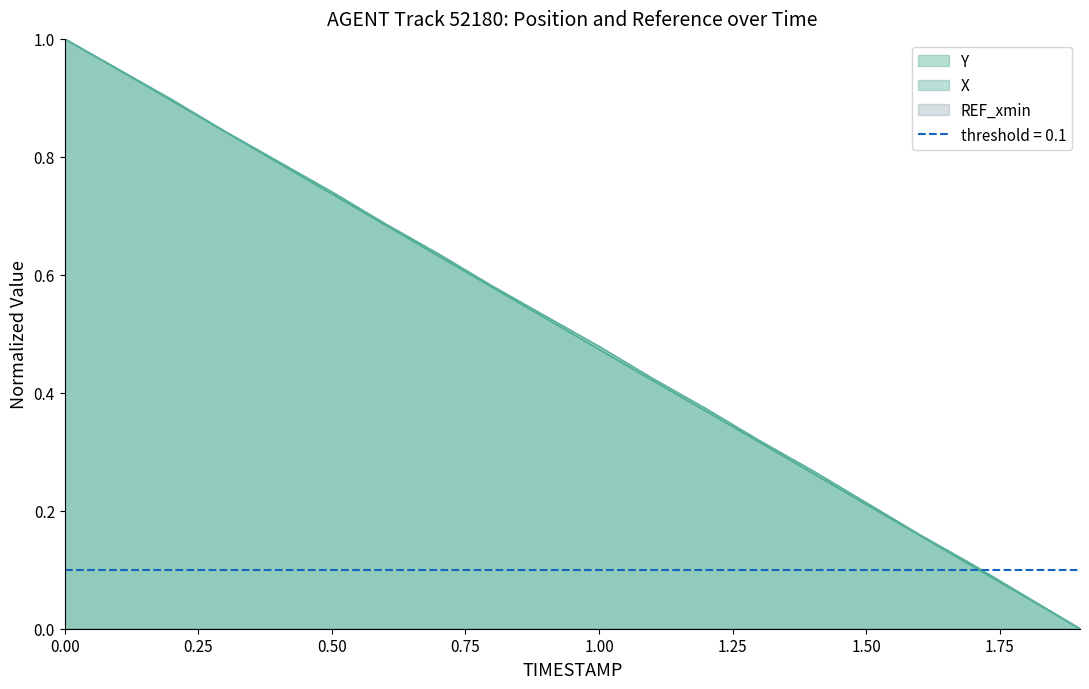

Reading right to left, what are all the values shown in this chart?

X: 1.9=0.0	1.8=0.1	1.7=0.1	1.6=0.2	1.5=0.2	1.4=0.3	1.3=0.3	1.2=0.4	1.1=0.4	1.0=0.5	0.9=0.5	0.8=0.6	0.7=0.6	0.6=0.7	0.5=0.7	0.4=0.8	0.3=0.8	0.2=0.9	0.1=0.9	0.0=1.0
Y: 1.9=0.0	1.8=0.1	1.7=0.1	1.6=0.2	1.5=0.2	1.4=0.3	1.3=0.3	1.2=0.4	1.1=0.4	1.0=0.5	0.9=0.5	0.8=0.6	0.7=0.6	0.6=0.7	0.5=0.7	0.4=0.8	0.3=0.8	0.2=0.9	0.1=0.9	0.0=1.0